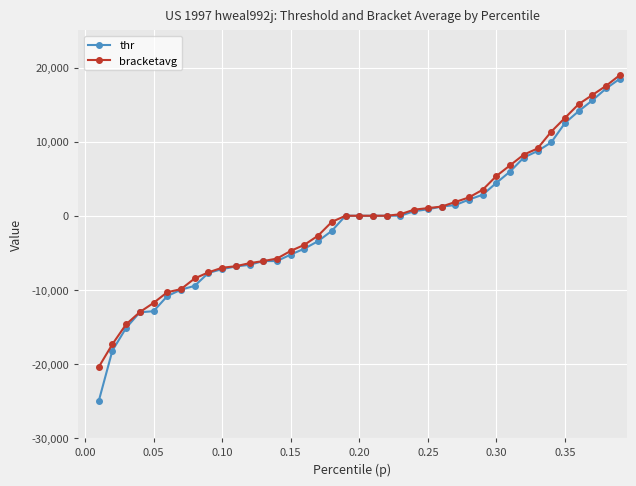

True or false: thr and bracketavg intersect in this chart.

False